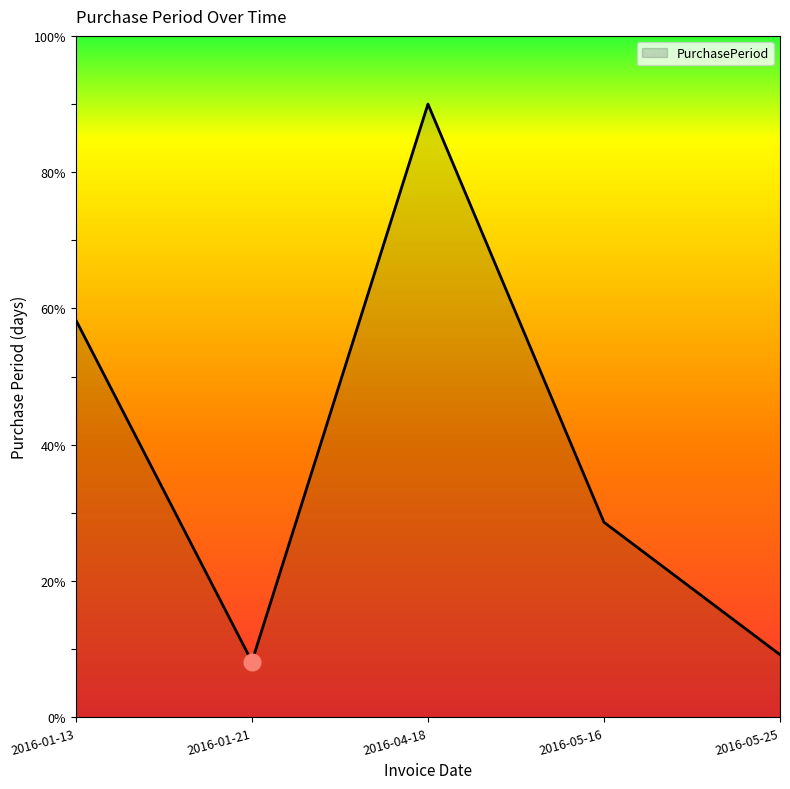

How many interior local valleys (lower than both neighbors) does the data have?

1